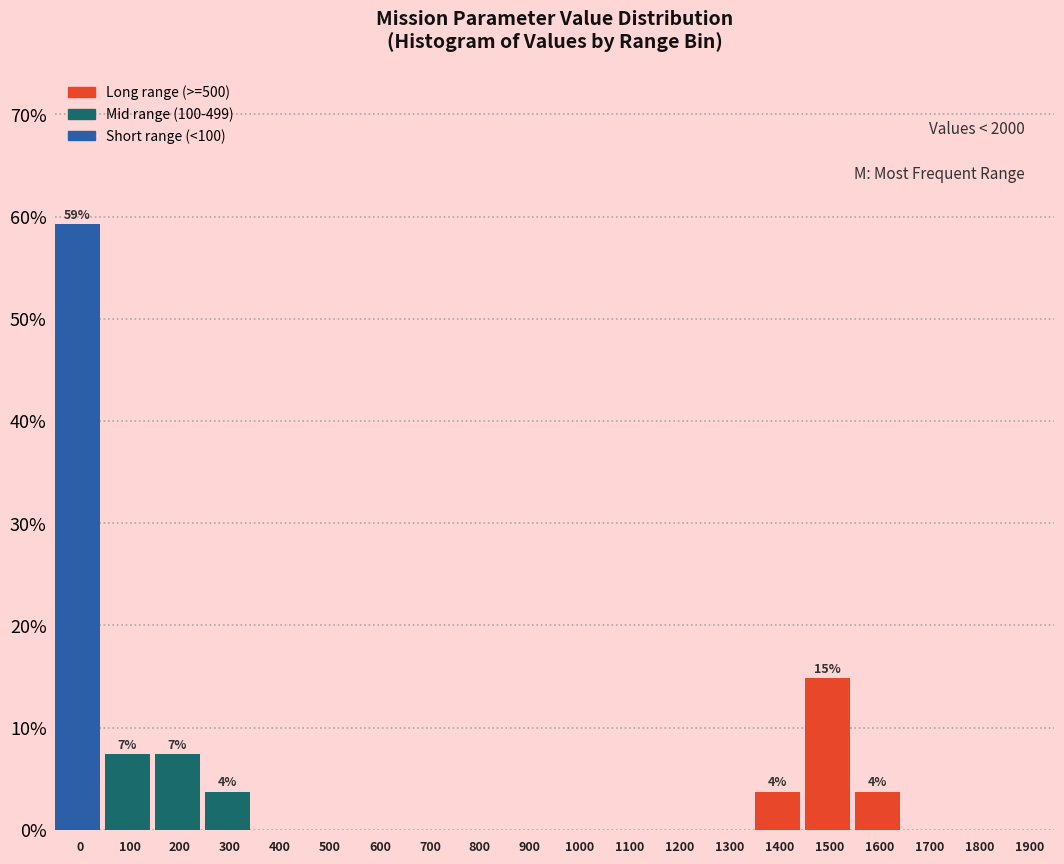

Reading left to right, what are all the values shown in this chart?

0=59.3	100=7.4	200=7.4	300=3.7	400=0.0	500=0.0	600=0.0	700=0.0	800=0.0	900=0.0	1000=0.0	1100=0.0	1200=0.0	1300=0.0	1400=3.7	1500=14.8	1600=3.7	1700=0.0	1800=0.0	1900=0.0